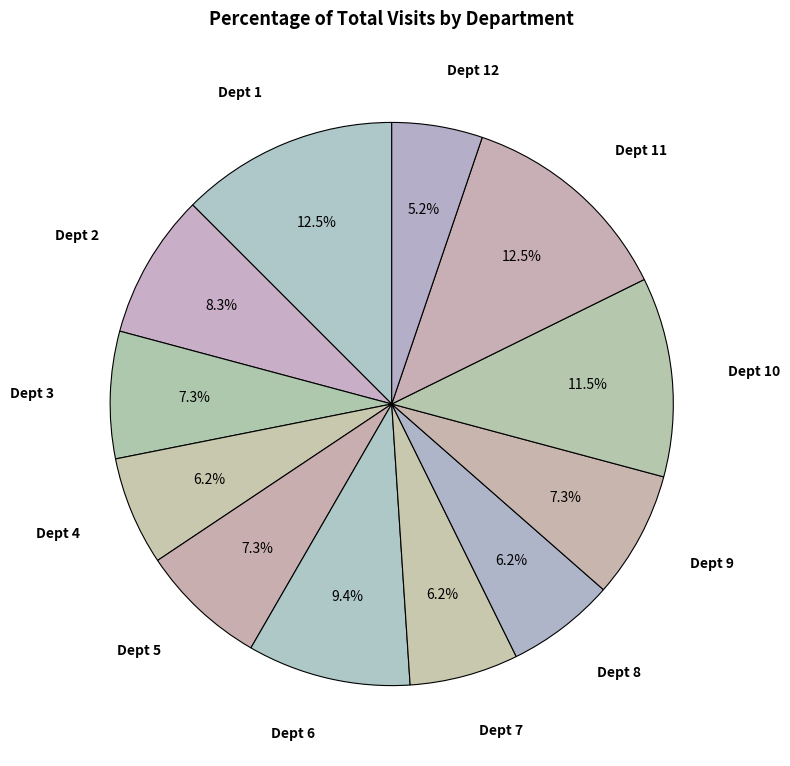

Count the number of slices in the pie.

12